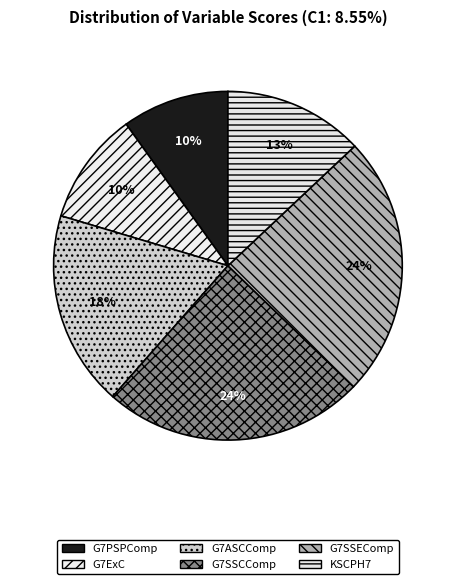

The G7ExC slice represents 22% of the pie. True or false?

False